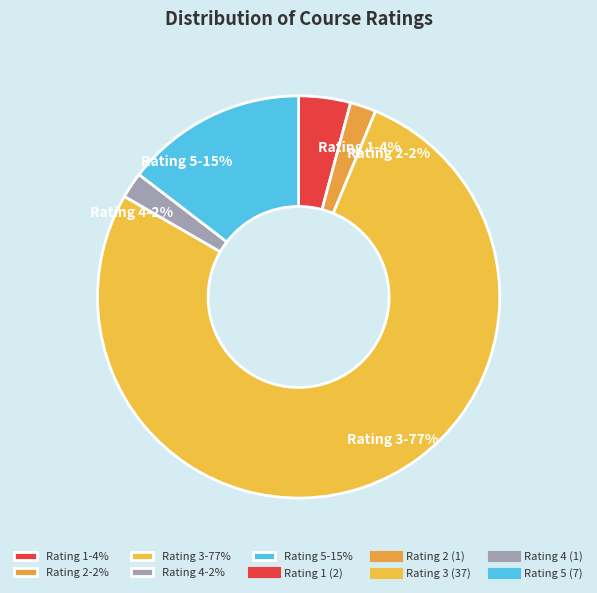

Does Rating 1-4% represent more than half of the total?

No